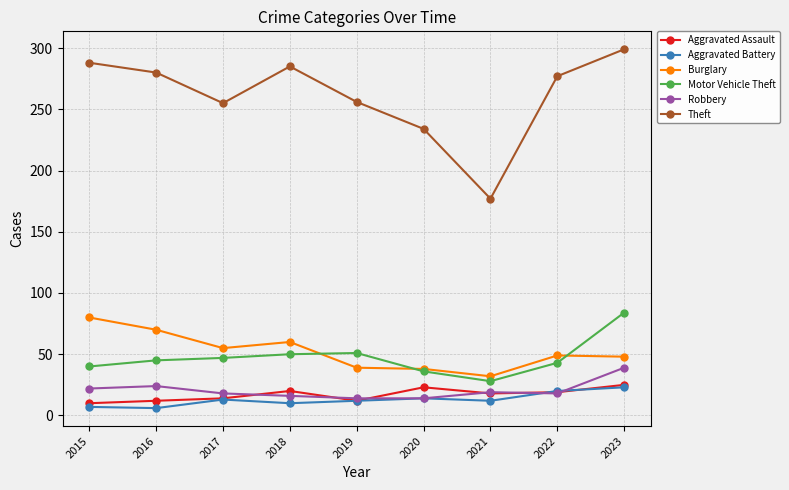

At which category is the sum across all series the highest?

2023